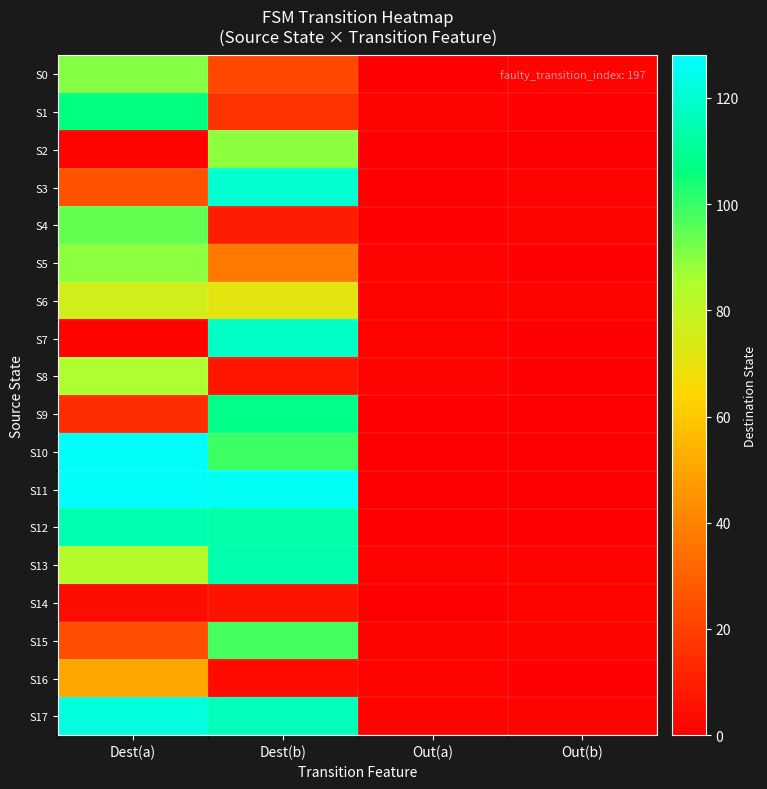

Which label corresponds to the largest value in the chart?

Dest(a)